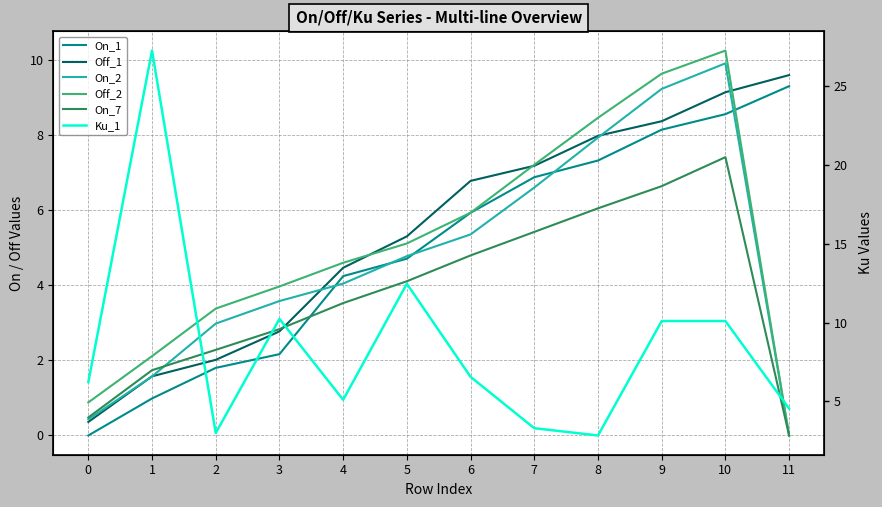

List the labels in order of On_2 value, smallest first.

11, 0, 1, 2, 3, 4, 5, 6, 7, 8, 9, 10